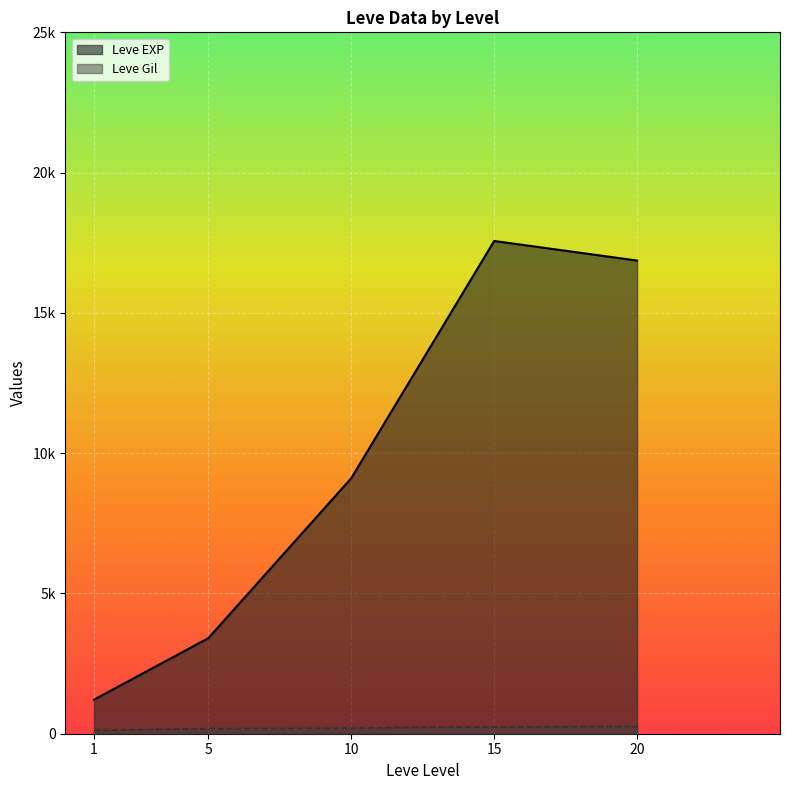

At which label is Leve EXP closest to 11795?

10